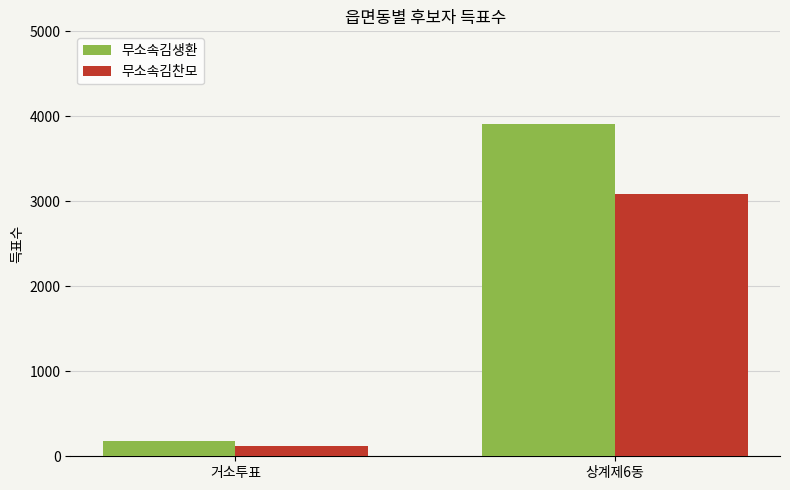

The value of 무소속김찬모 at 거소투표 is 122. True or false?

True